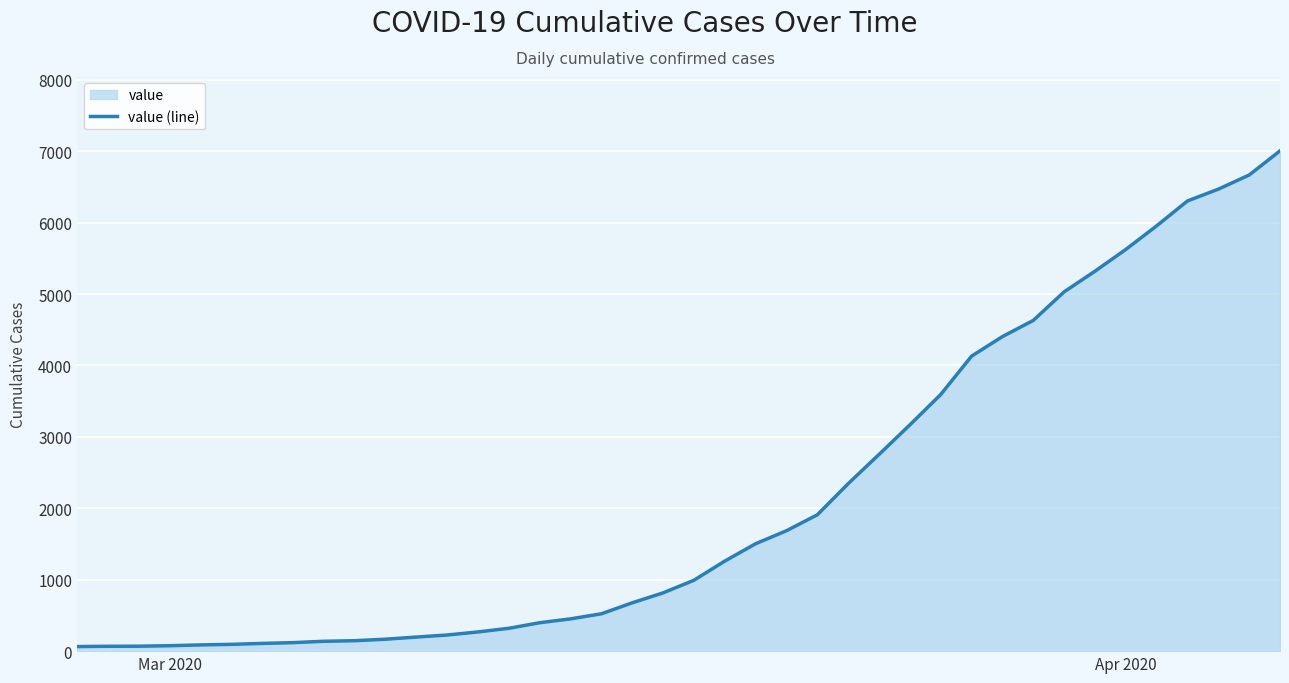

What is the maximum value shown in the chart?

7004